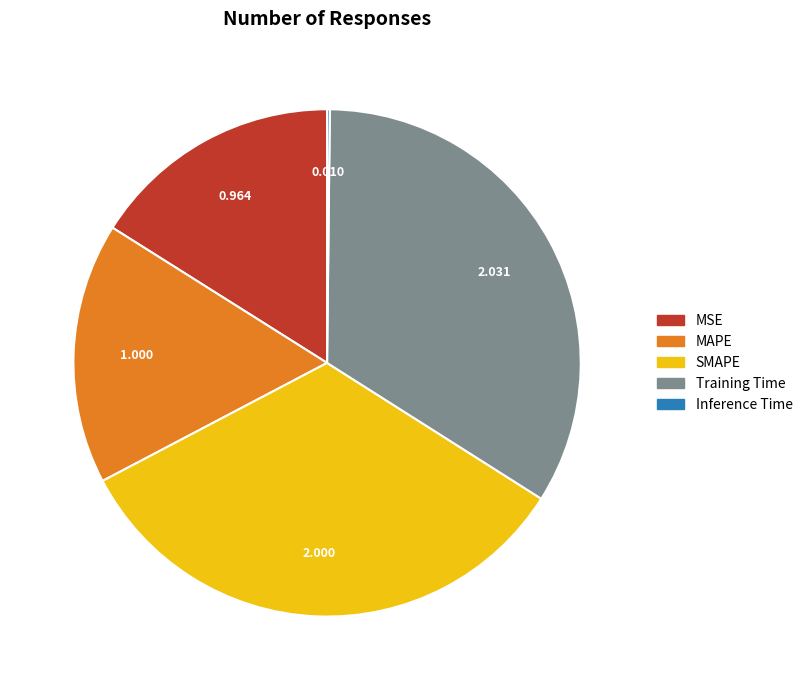

Does MAPE account for over 50% of the chart?

No